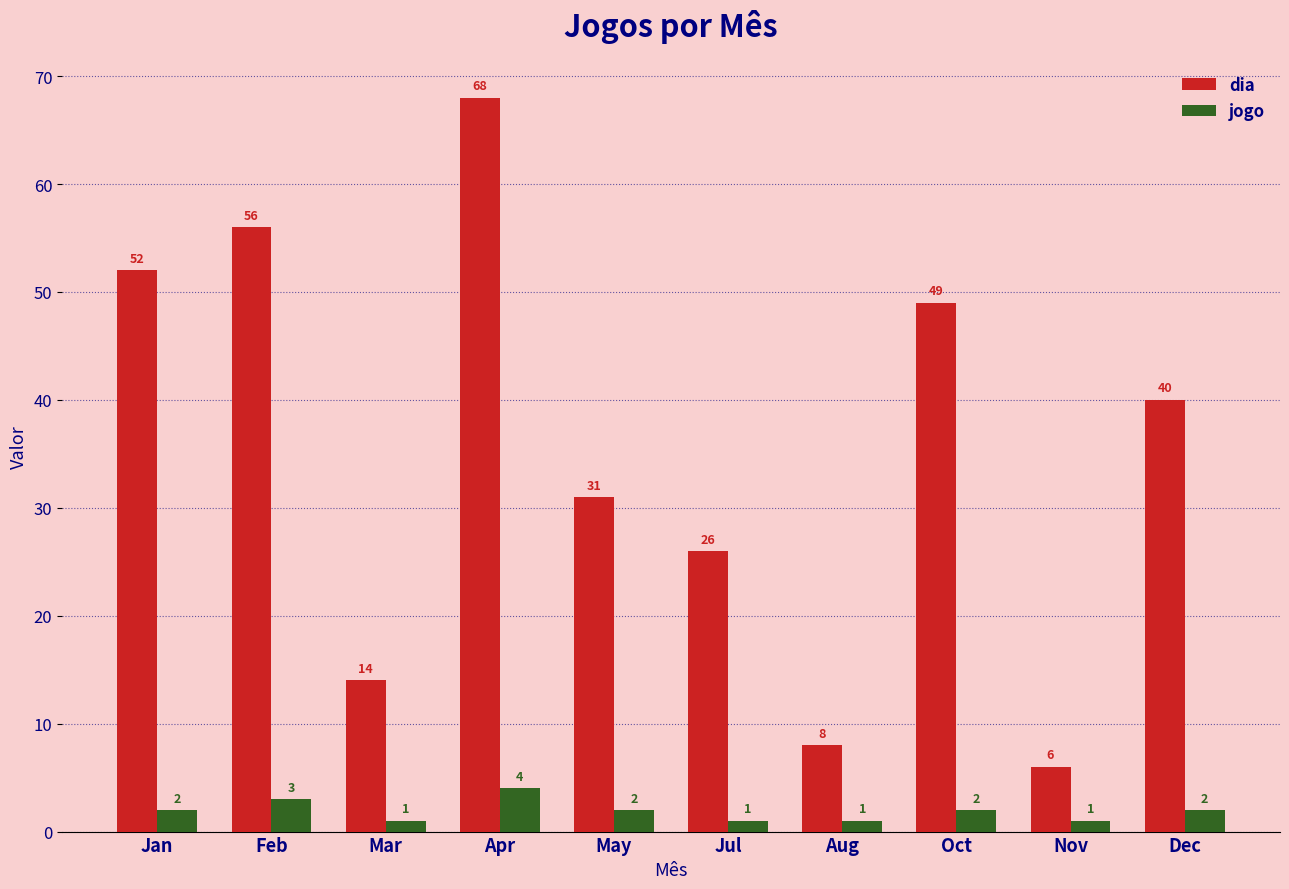

Is it true that dia equals 40 at Dec?

True